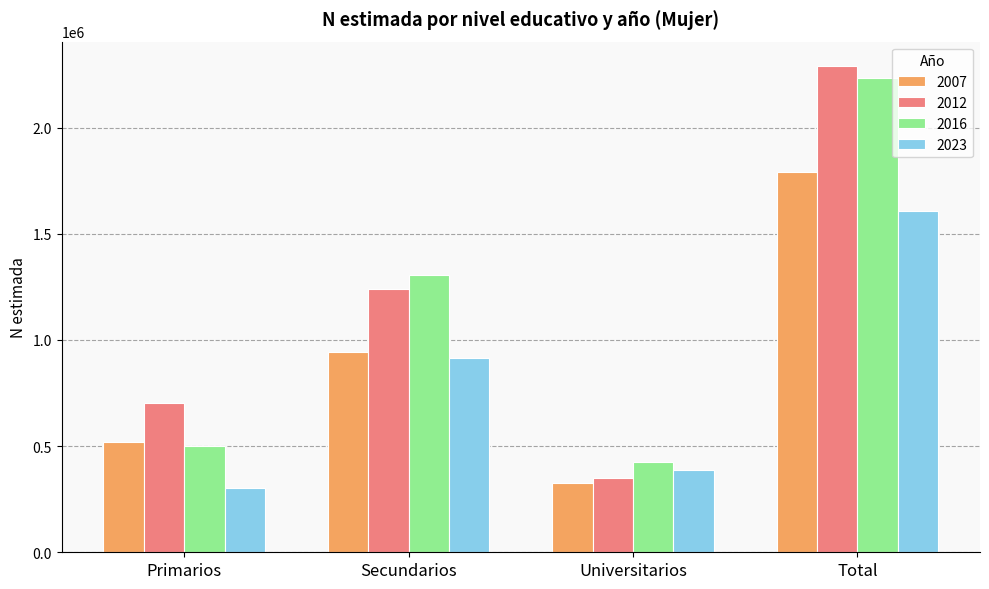

How many values in the 2016 series are below 1306182?

2